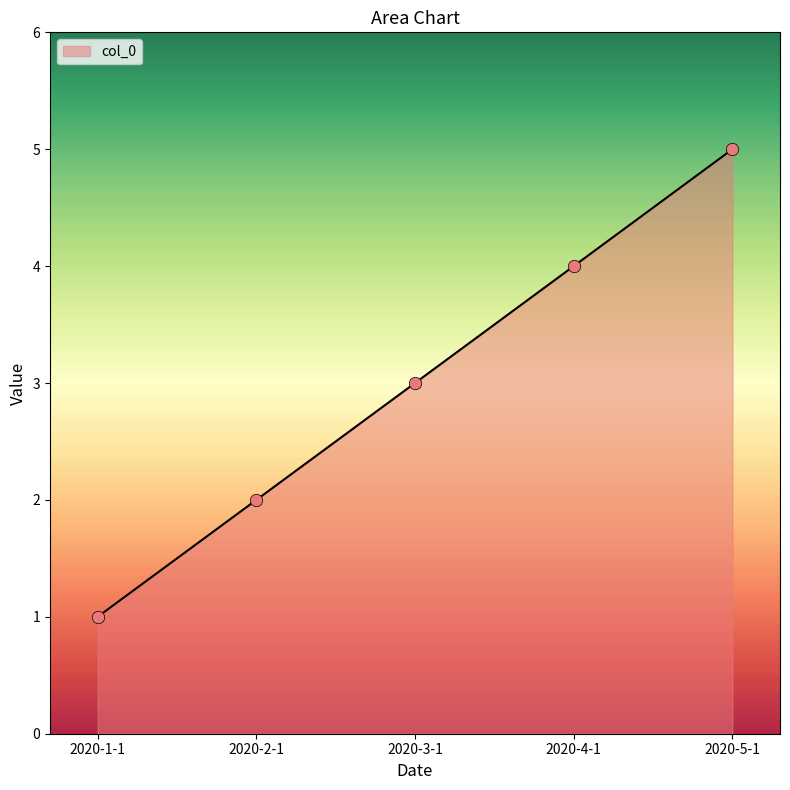

What is the change in value from 2020-1-1 to 2020-3-1?

+2